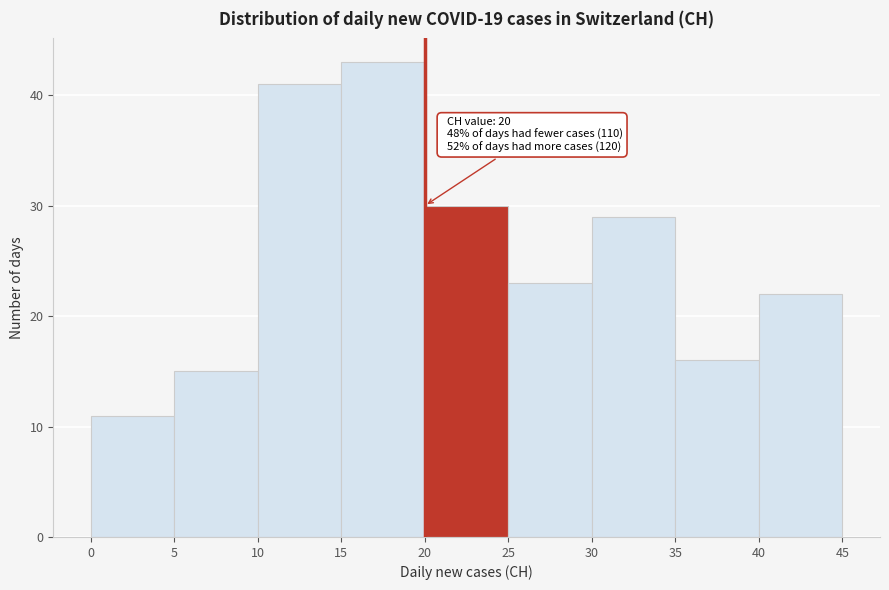

Over which range of the x-axis is the bar tallest?

15 to 20